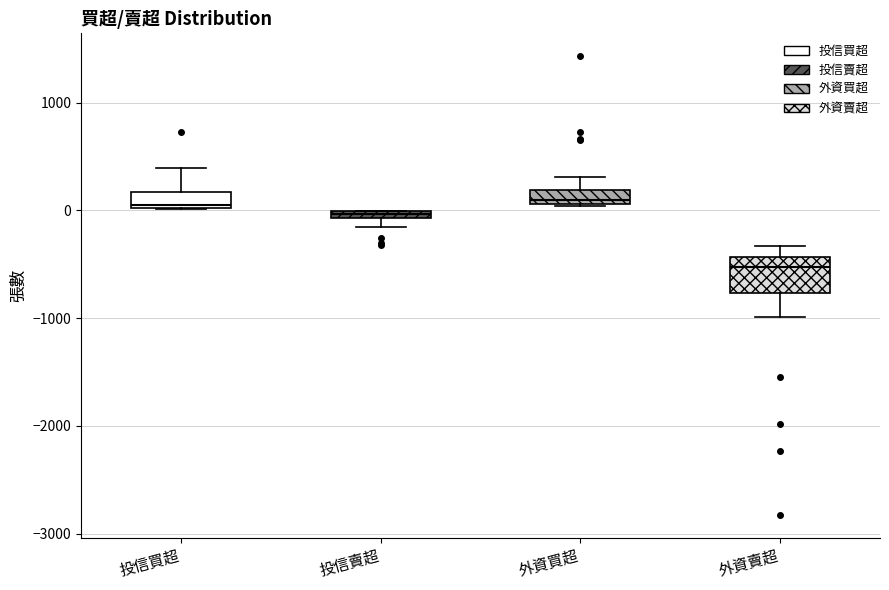

Comparing the boxes themselves (not the whiskers), which one is the tallest?

外資賣超